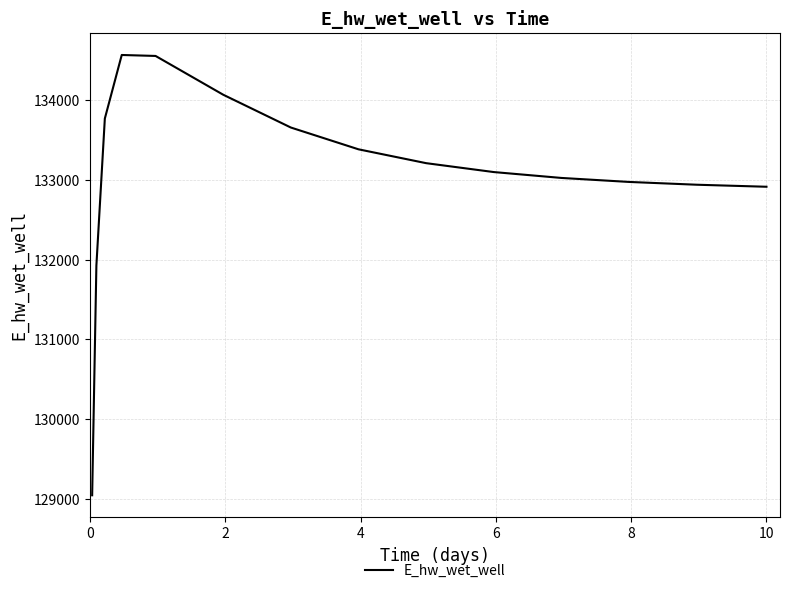

What is the smallest value displayed?

129047.2